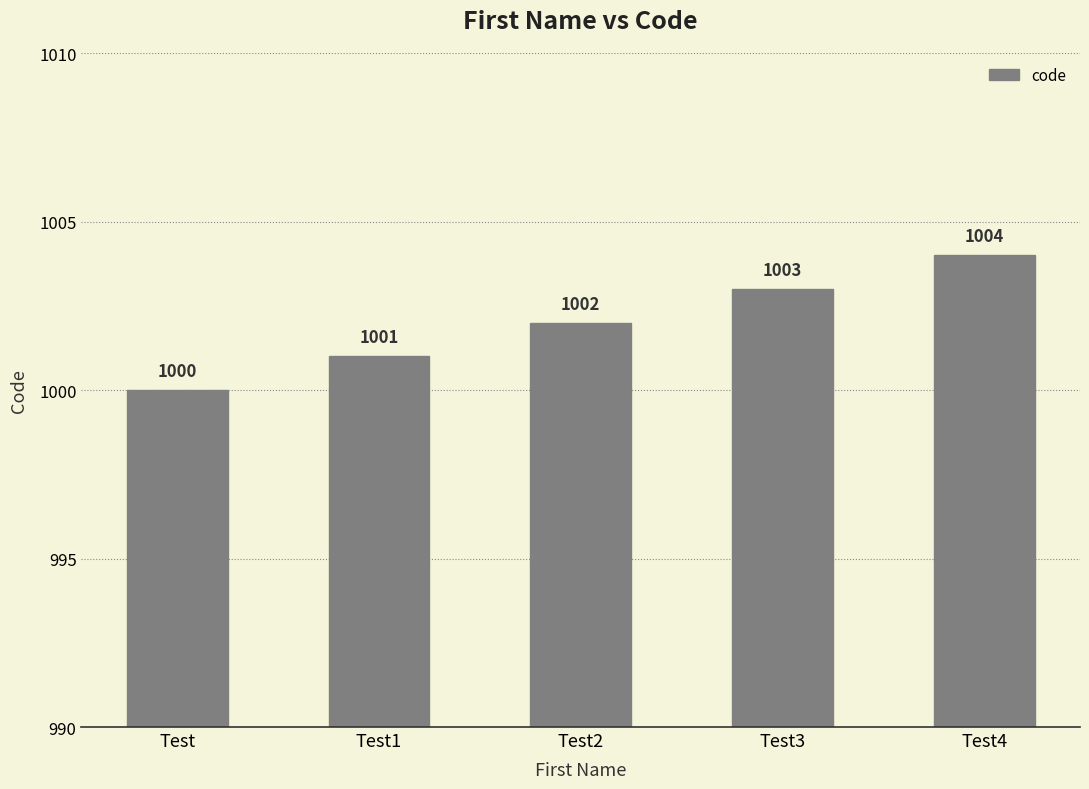

At which category does the chart reach its minimum across all series?

Test